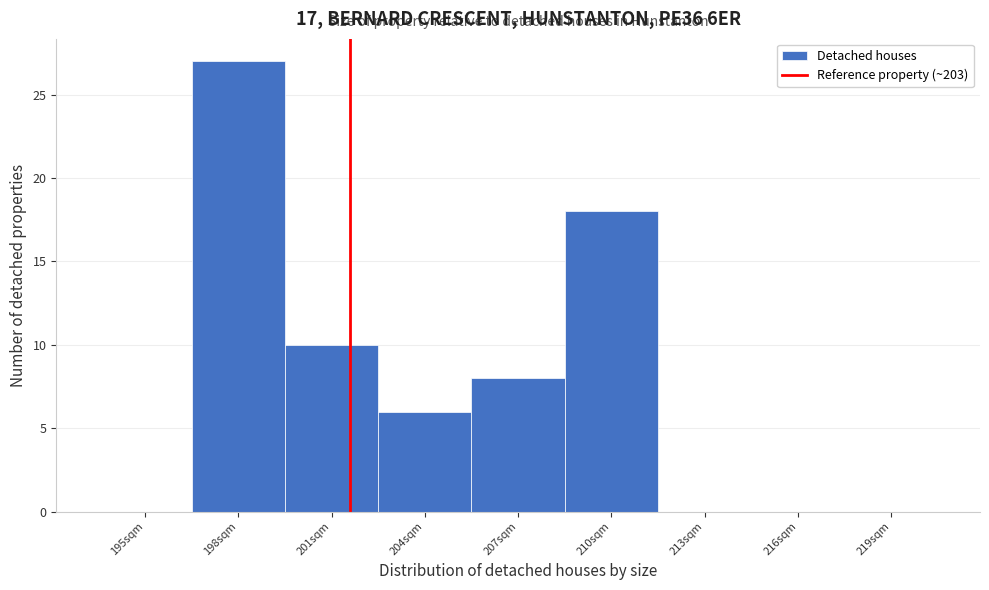

Reading left to right, what are all the values shown in this chart?

195sqm=0	198sqm=27	201sqm=10	204sqm=6	207sqm=8	210sqm=18	213sqm=0	216sqm=0	219sqm=0